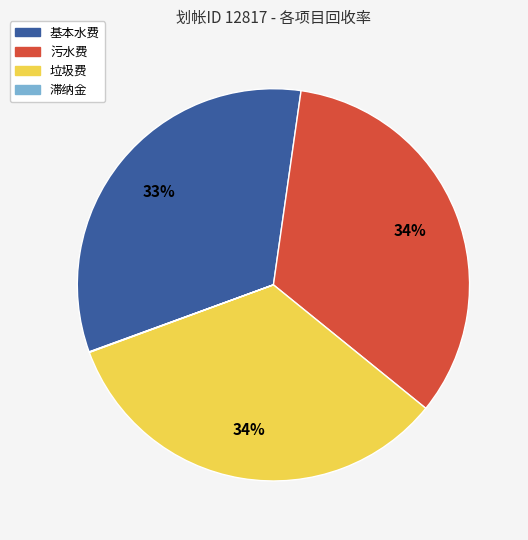

Is 污水费 the majority of the pie?

No